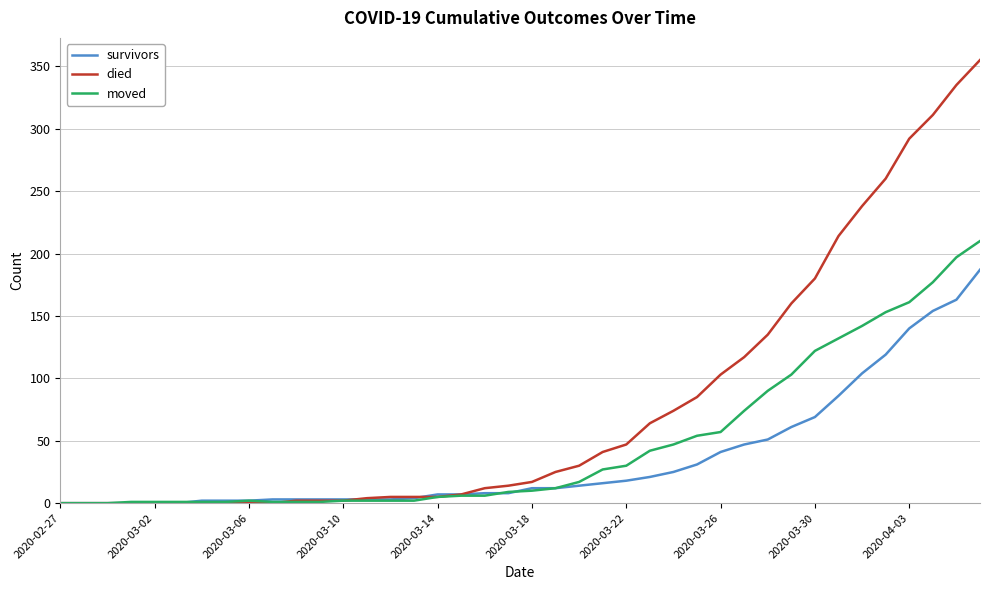

Rank the series by their maximum value, from lowest to highest.

survivors, moved, died